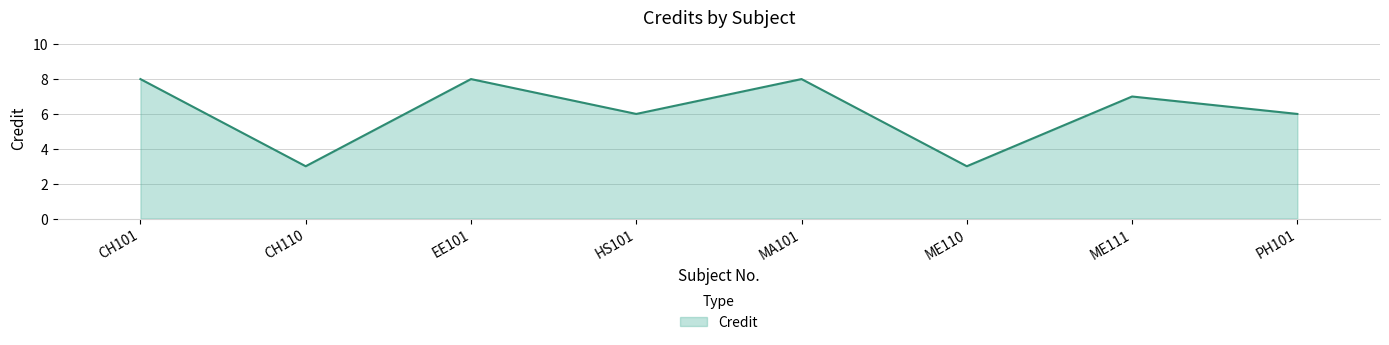

What is the change in value from EE101 to PH101?

-2